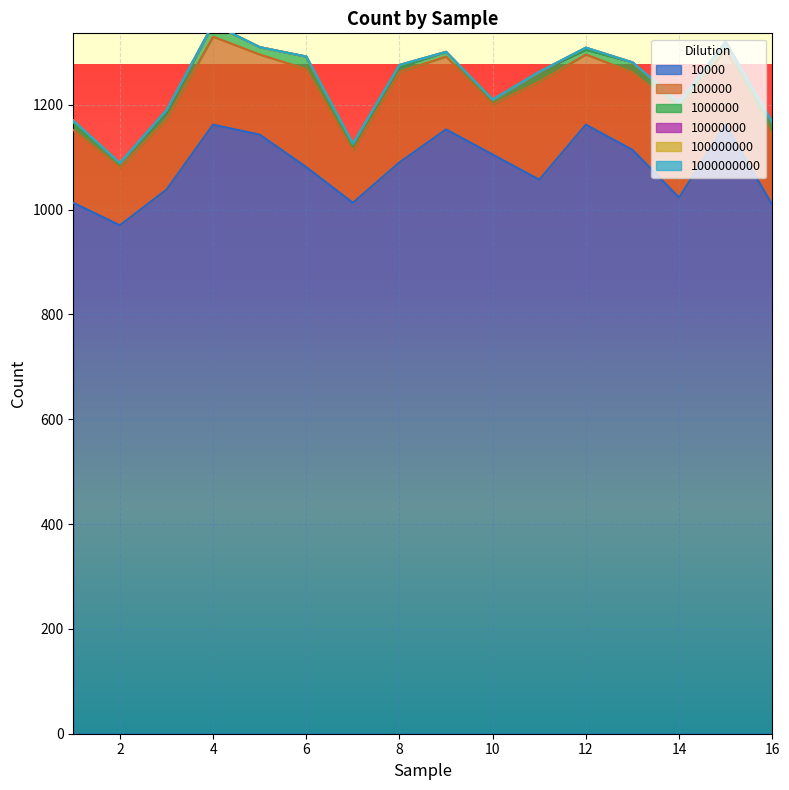

Which series has the largest total across all categories?

10000